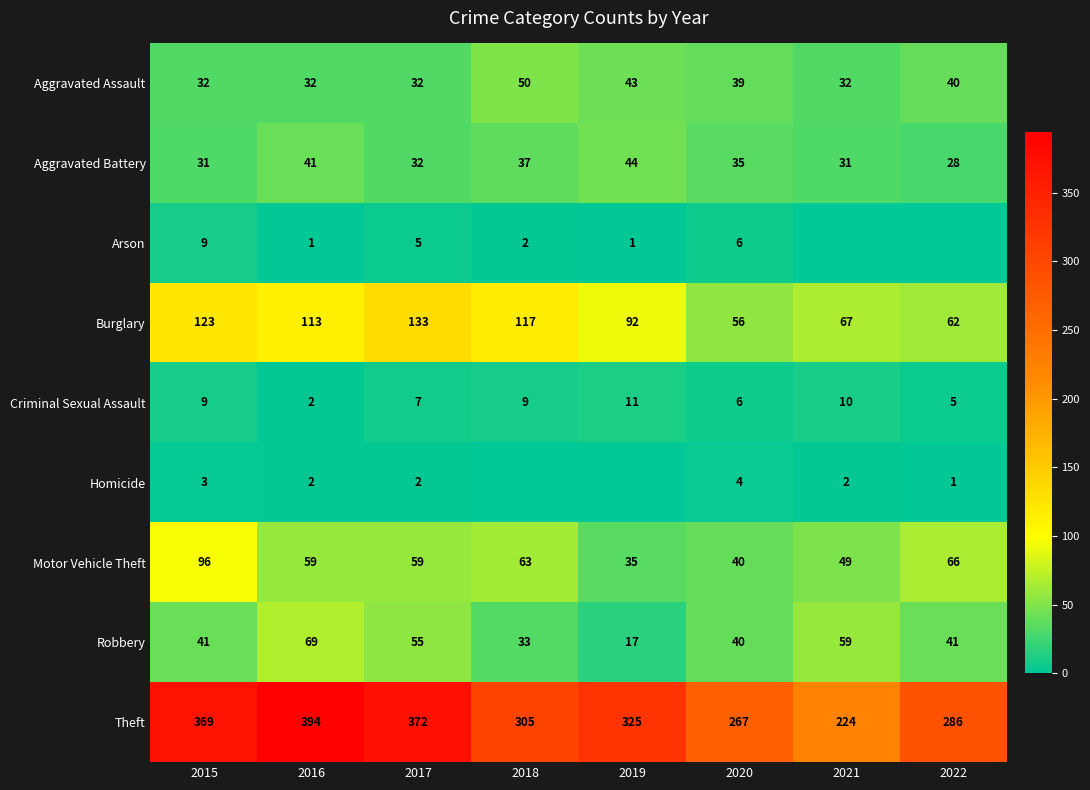

Is it true that Aggravated Battery equals 31 at 2021?

True